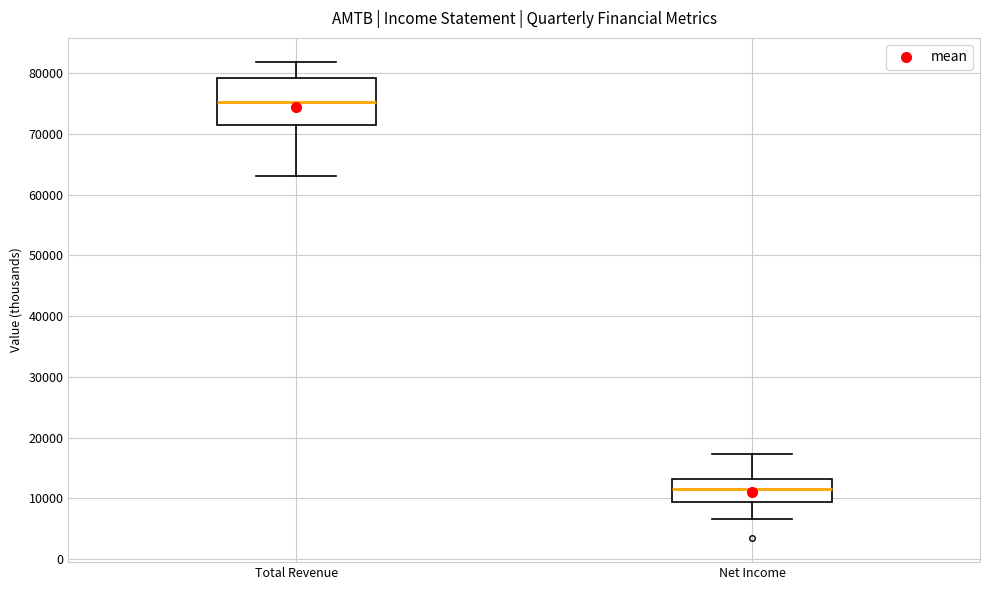

Reading left to right, transcribe this box plot: for each box, give where its median line is, the range the box spans, and where its two whiskers end, as read against the y-axis. The values are not printed on the chart, so give them approximately, as read against the axis.

Total Revenue: median 75000, box 71000 to 79000, whiskers 63000 to 82000
Net Income: median 12000, box 9000 to 13000, whiskers 7000 to 17000